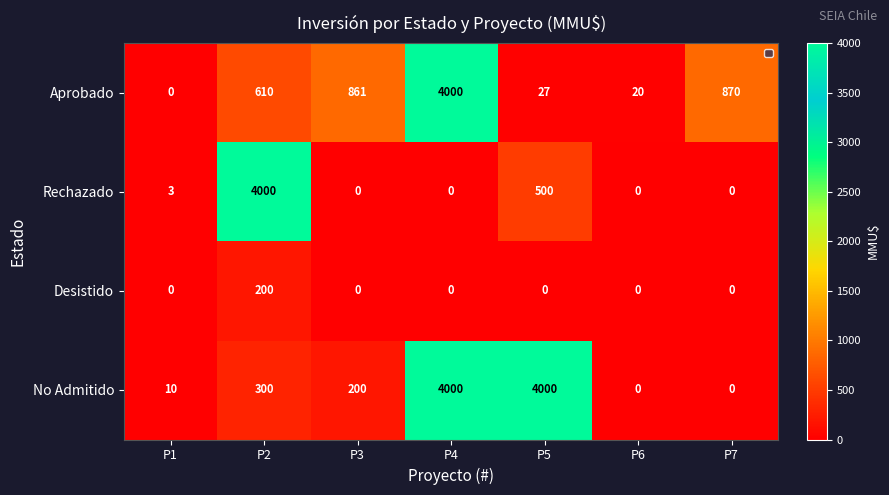

Count the number of data series in this chart.

4